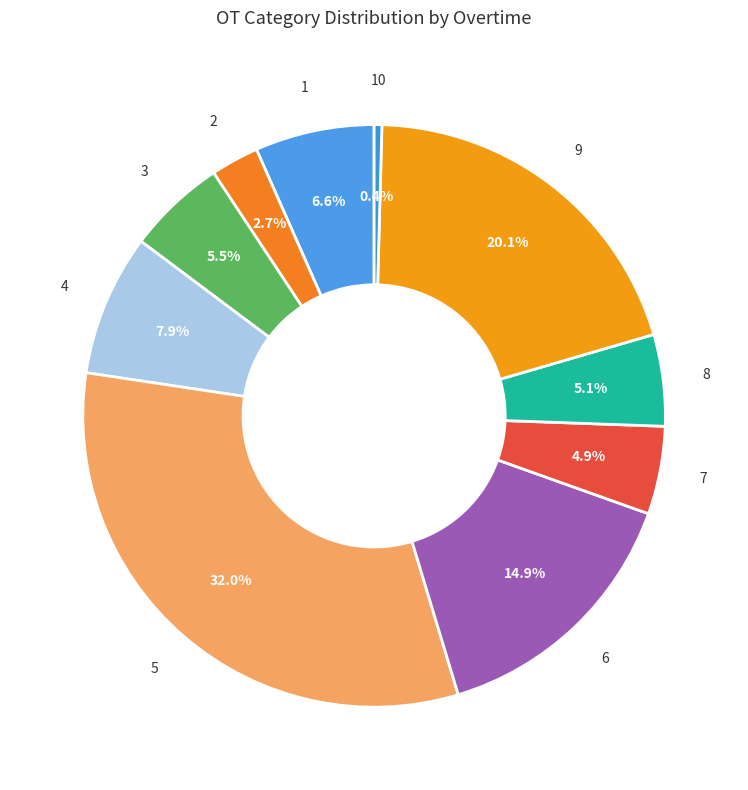

How many slices are in this pie chart?

10